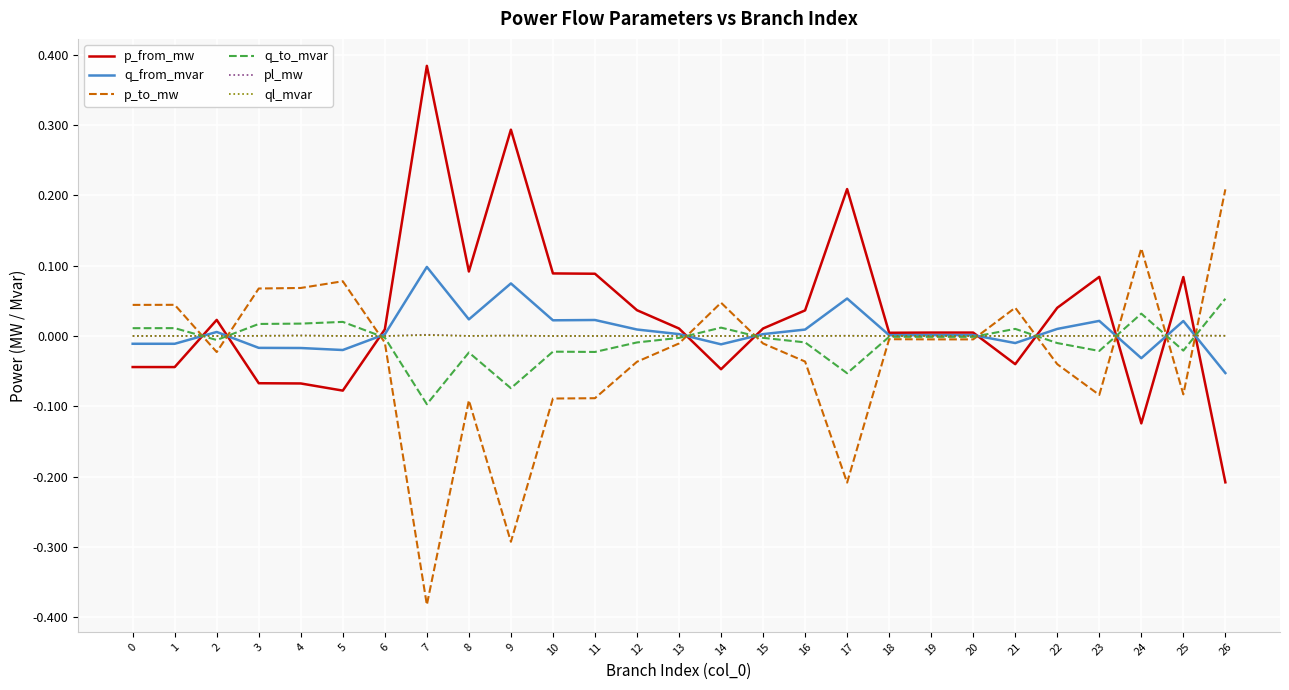

Where do p_from_mw and p_to_mw first cross each other?

1 and 2